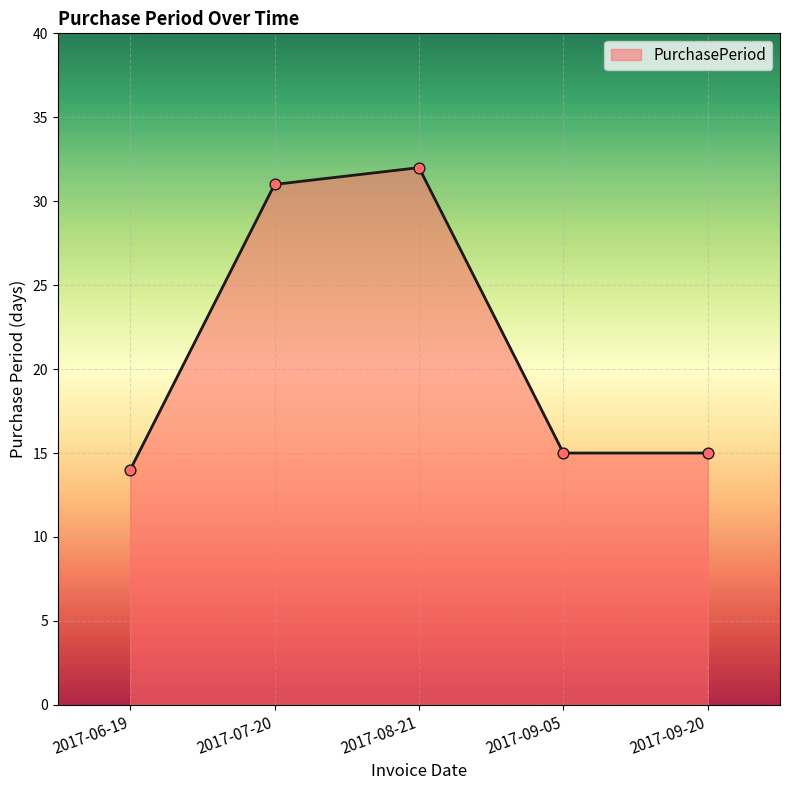

Approximately how many times larger is the value at 2017-09-20 compared to 2017-06-19?

1.1